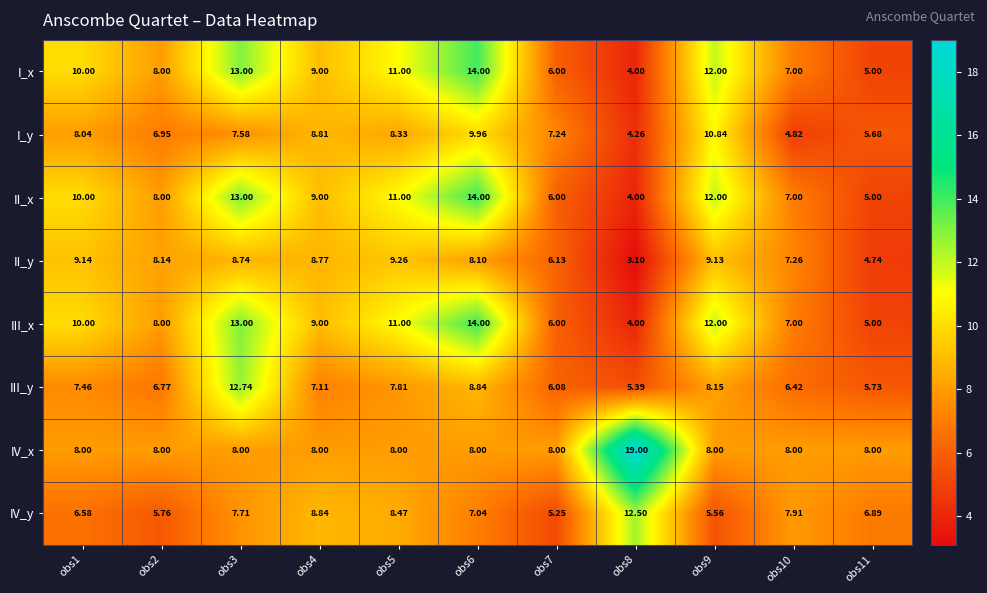

Is the value of III_y at obs8 greater than the value of II_y at obs7?

No